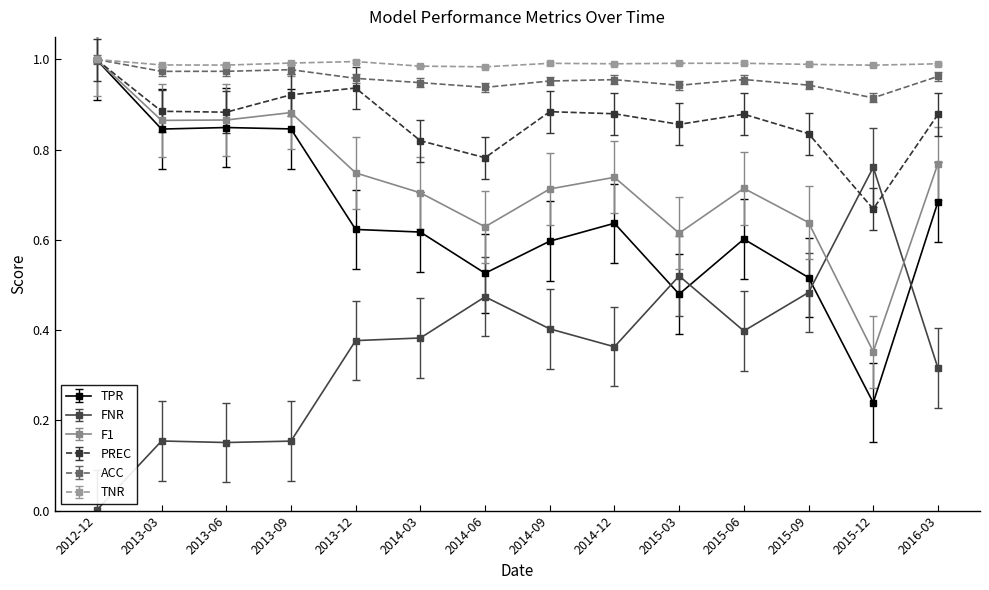

Which category has the highest value in the TPR series?

2012-12